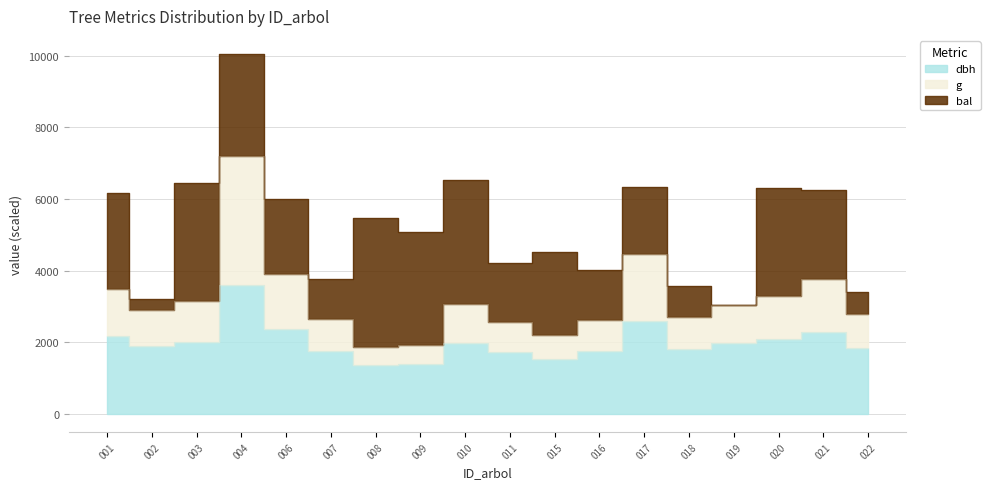

What is the value of the g point at the 15th from the left?

3052.3